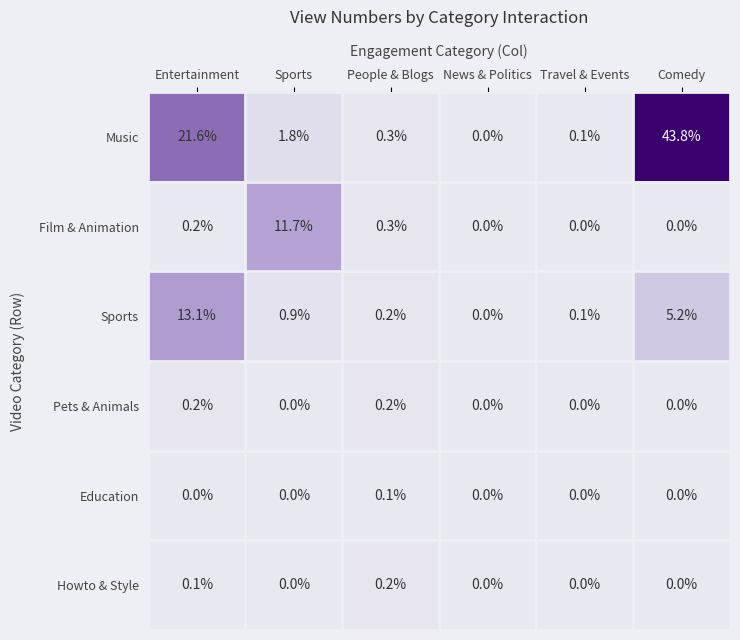

Count the Howto & Style values in the range 0 to 1.

6